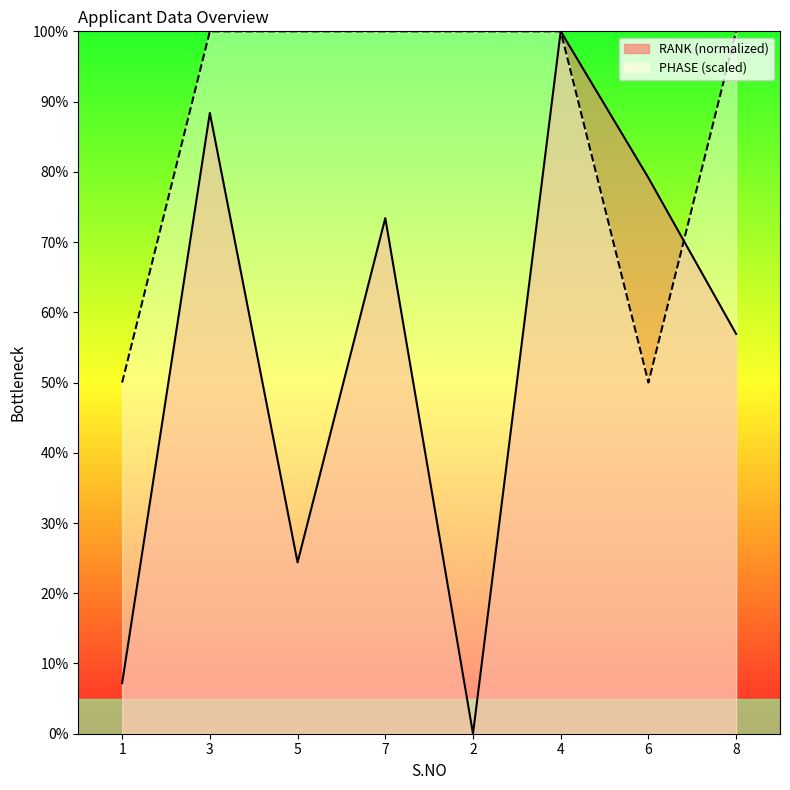

What is the maximum value for RANK?

100.0